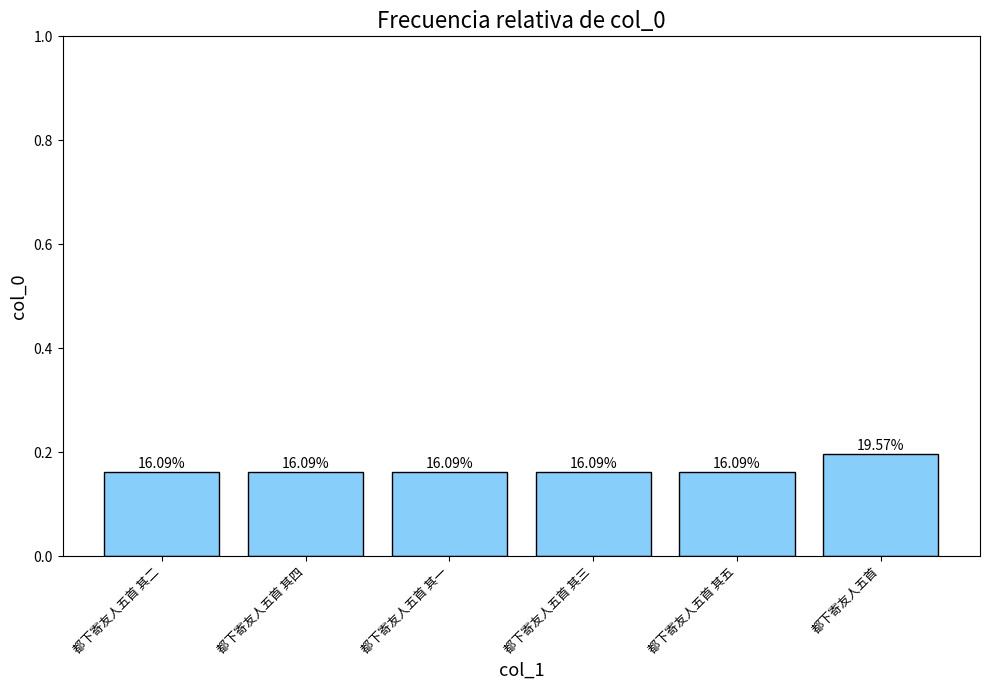

Is it true that the value at 都下寄友人五首 其四 is 0.3?

False